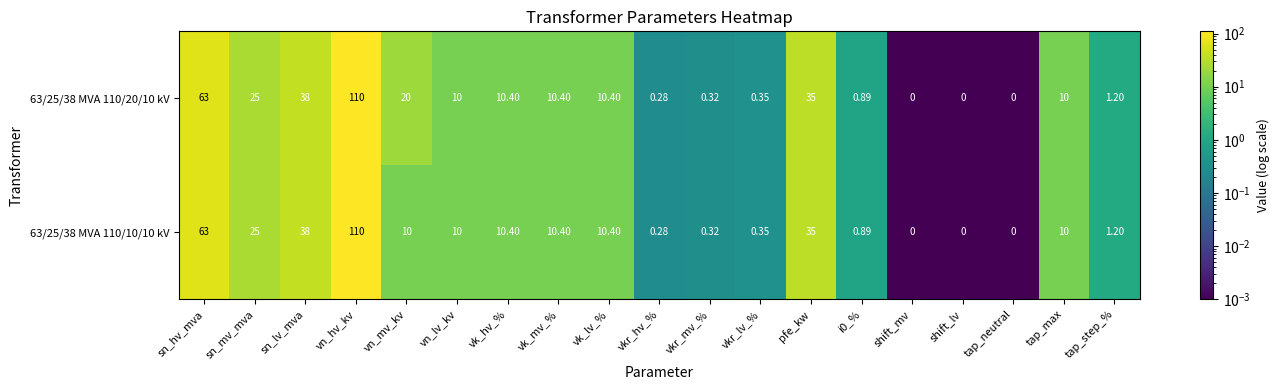

At which label does 63/25/38 MVA 110/10/10 kV first exceed 10?

sn_hv_mva